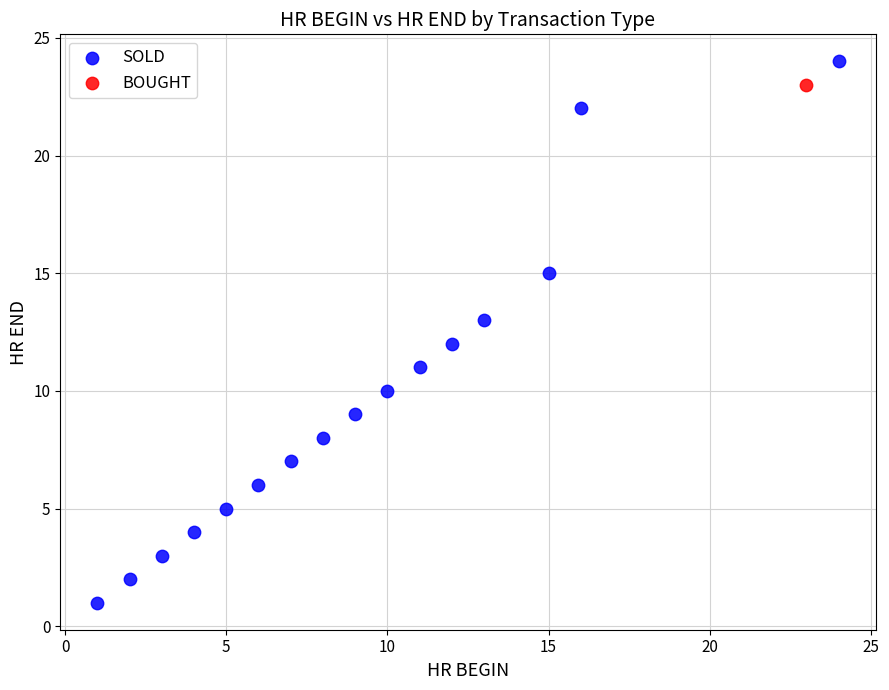

What are all the series names shown in the legend?

SOLD, BOUGHT